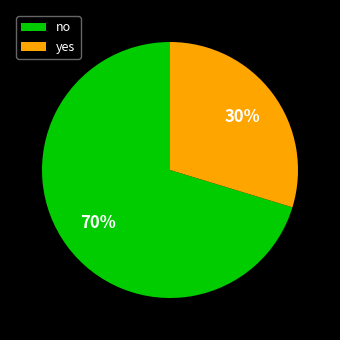

Which has a higher value, no or yes?

no